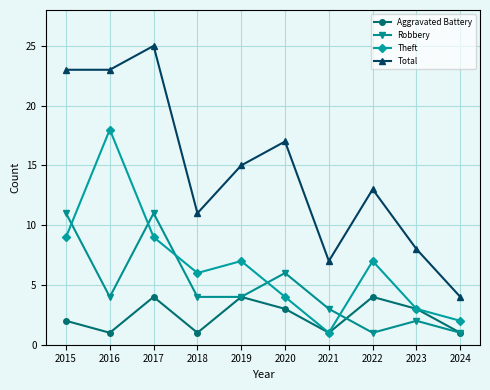

Which series has the largest total across all categories?

Total